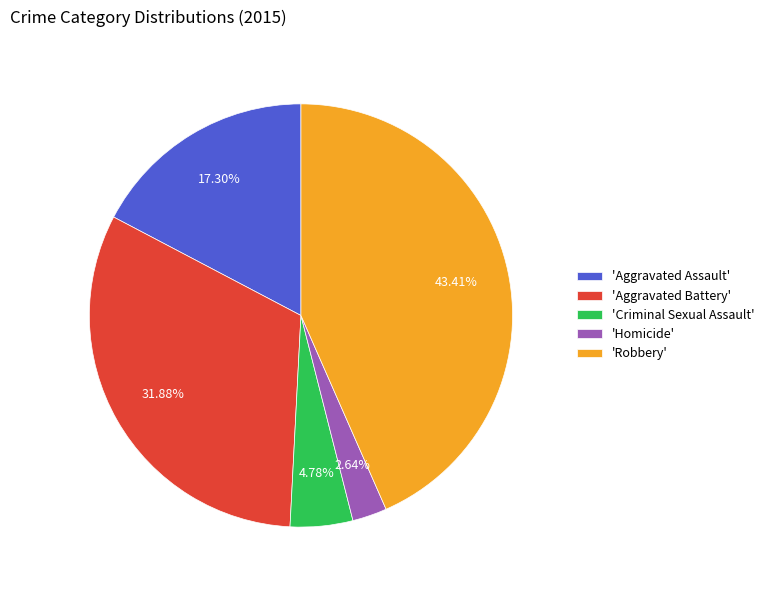

Rank the categories by value from highest to lowest.

'Robbery', 'Aggravated Battery', 'Aggravated Assault', 'Criminal Sexual Assault', 'Homicide'